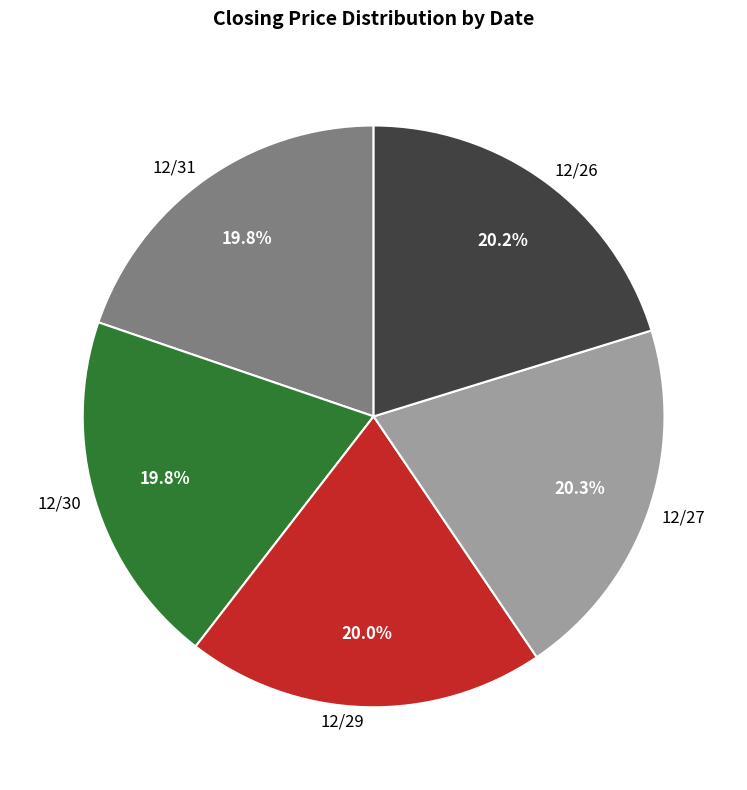

The 12/27 slice represents 20% of the pie. True or false?

True